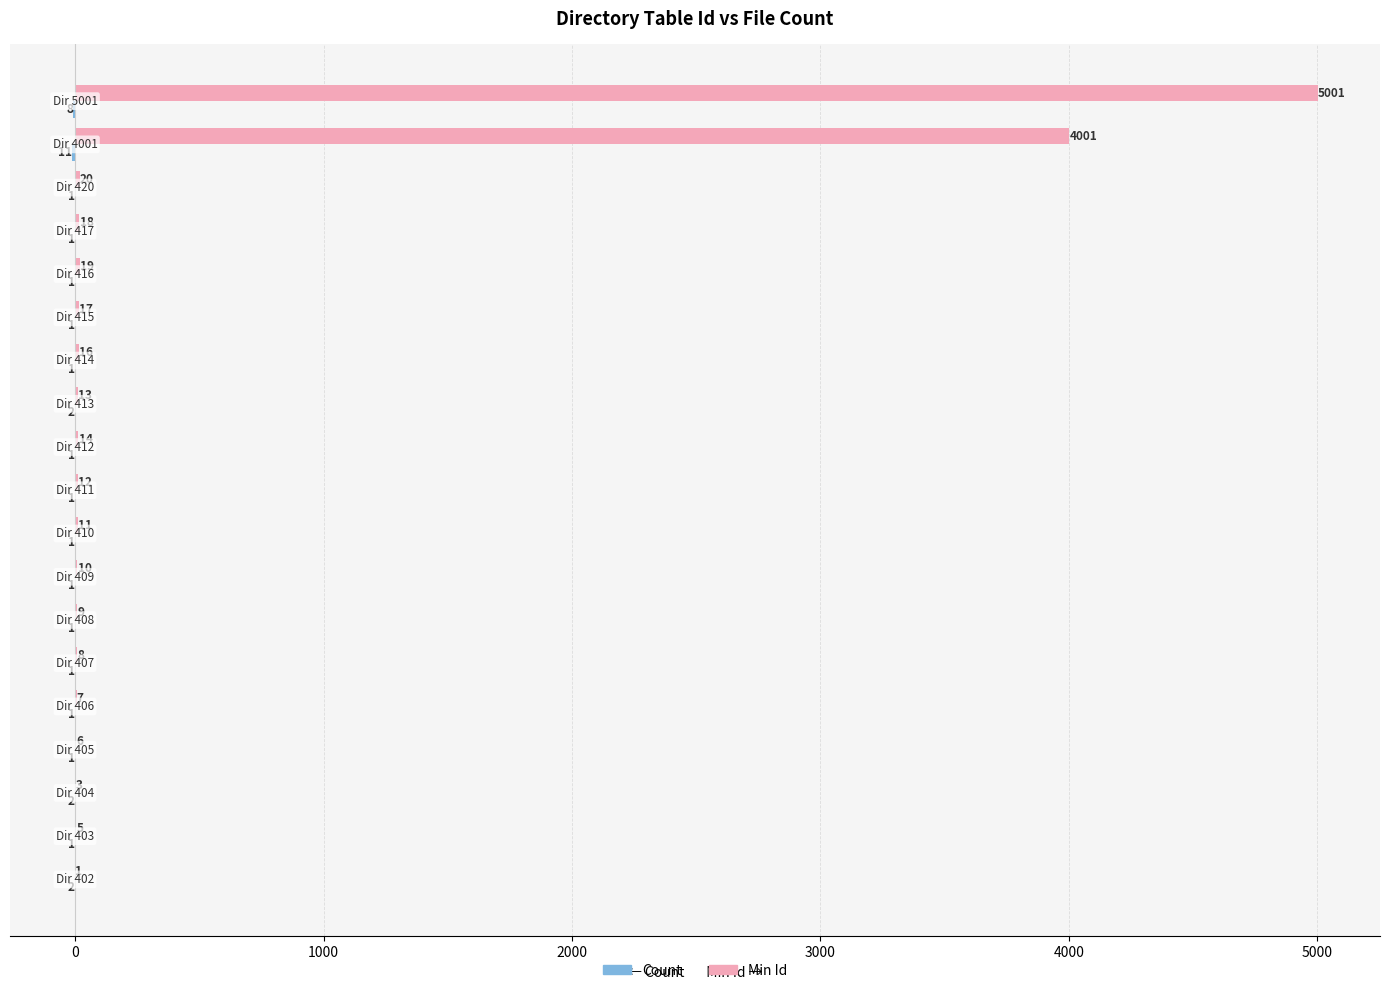

What is the sum of all Min Id values?

9191